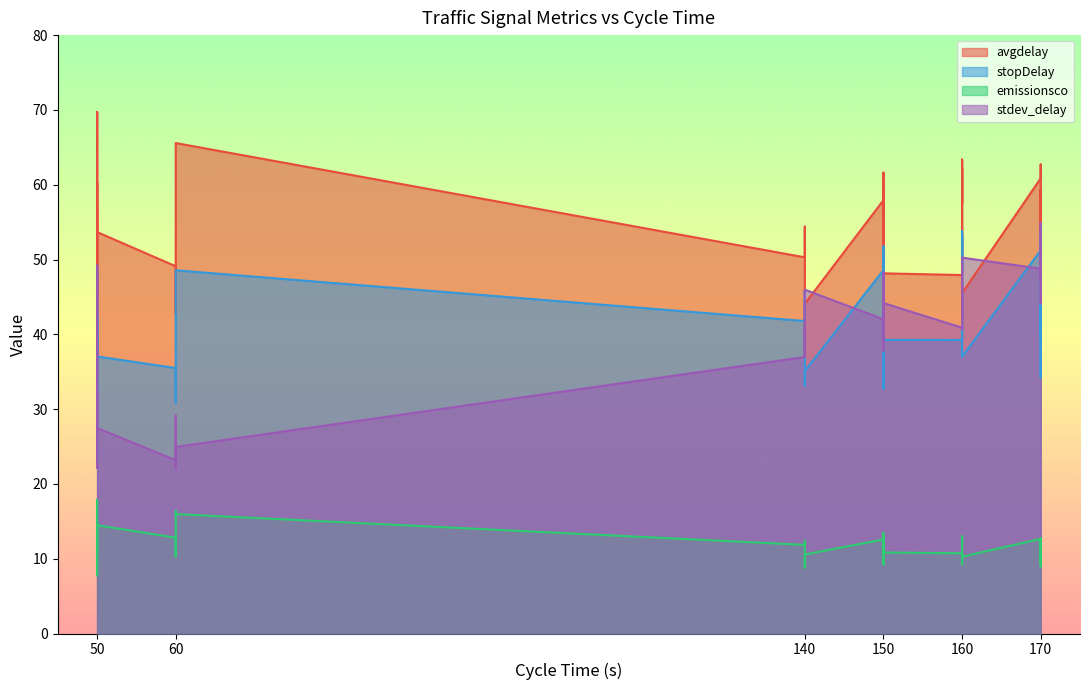

Between which two adjacent categories do stdev_delay and avgdelay first intersect?

2 and 3